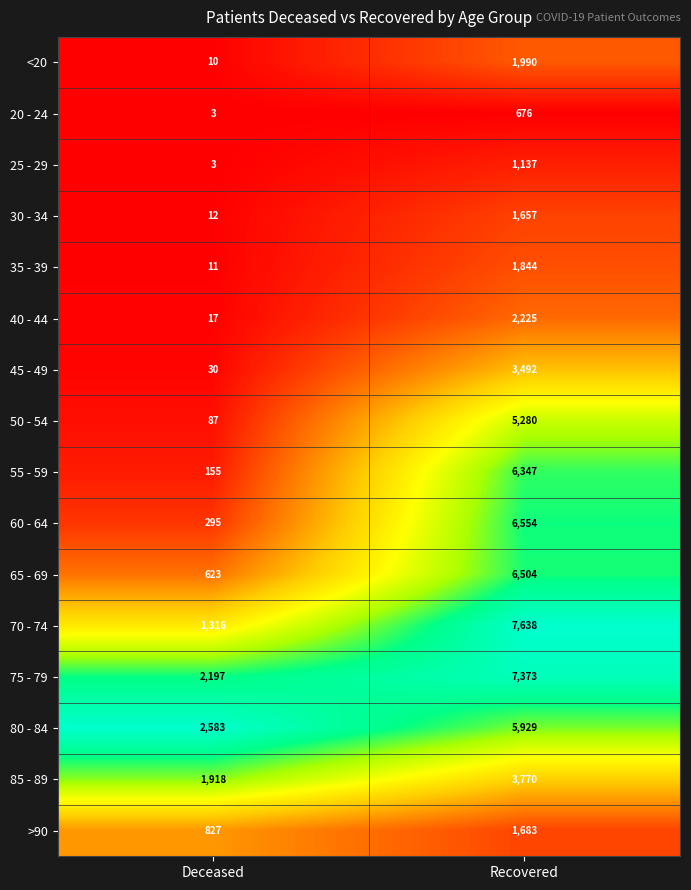

Where is 40 - 44 nearest to the value 1121?

Deceased